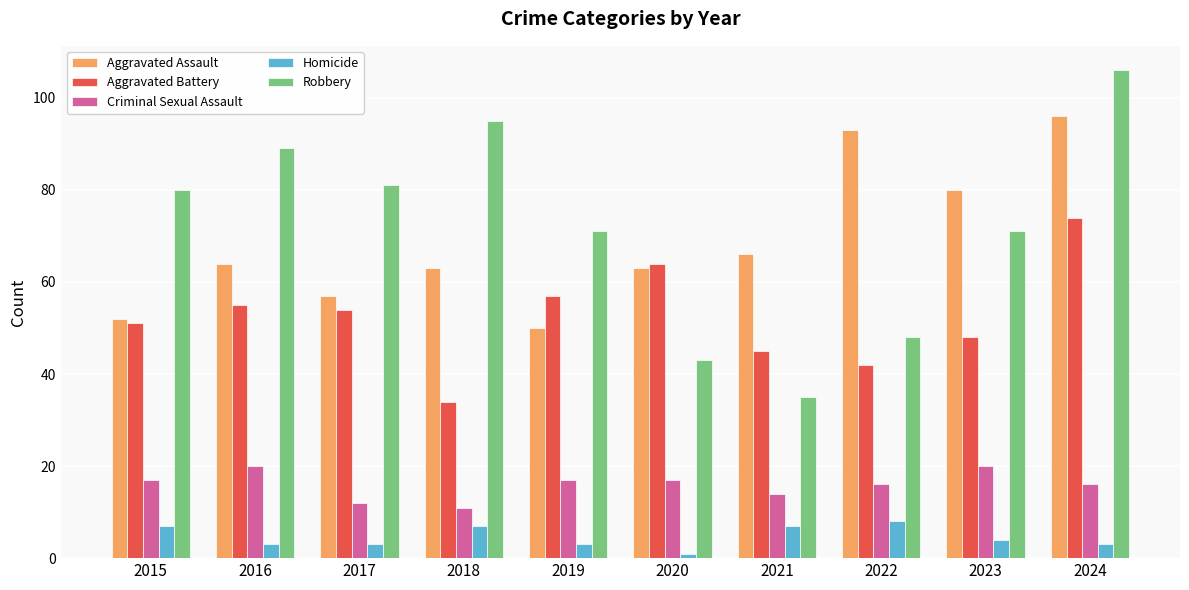

What is the smallest value displayed?

1